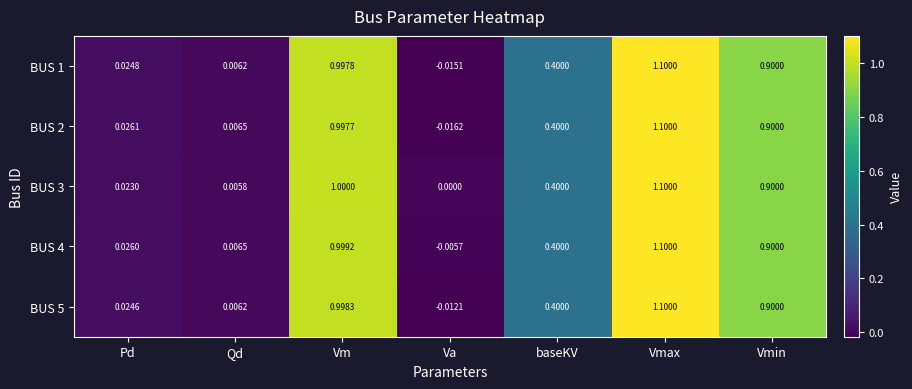

Is the value of BUS 1 at Qd greater than the value of BUS 3 at Qd?

Yes